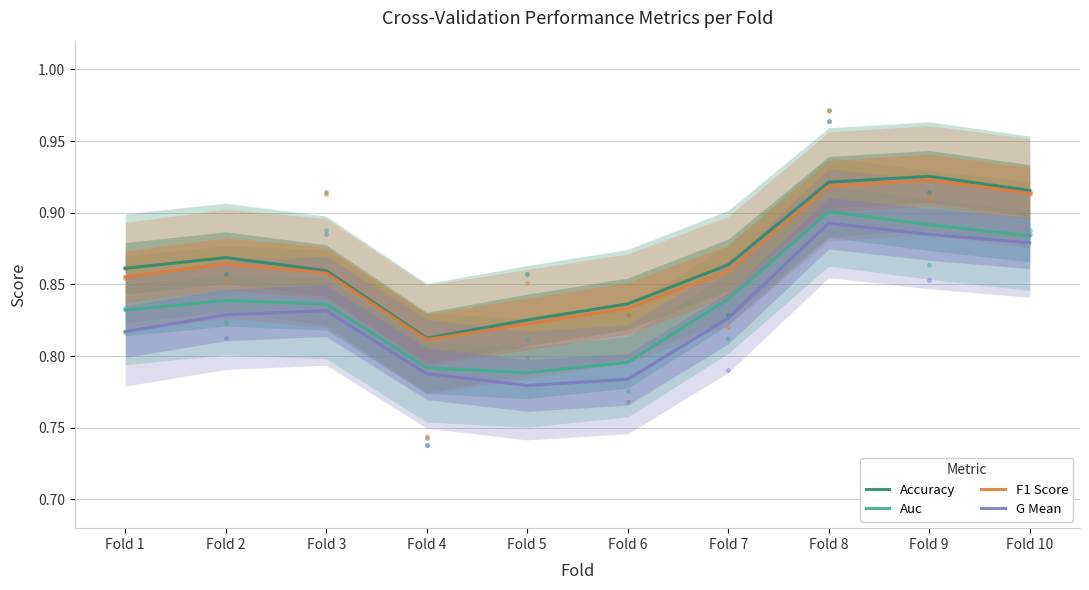

How many Auc values are between 0 and 1?

10